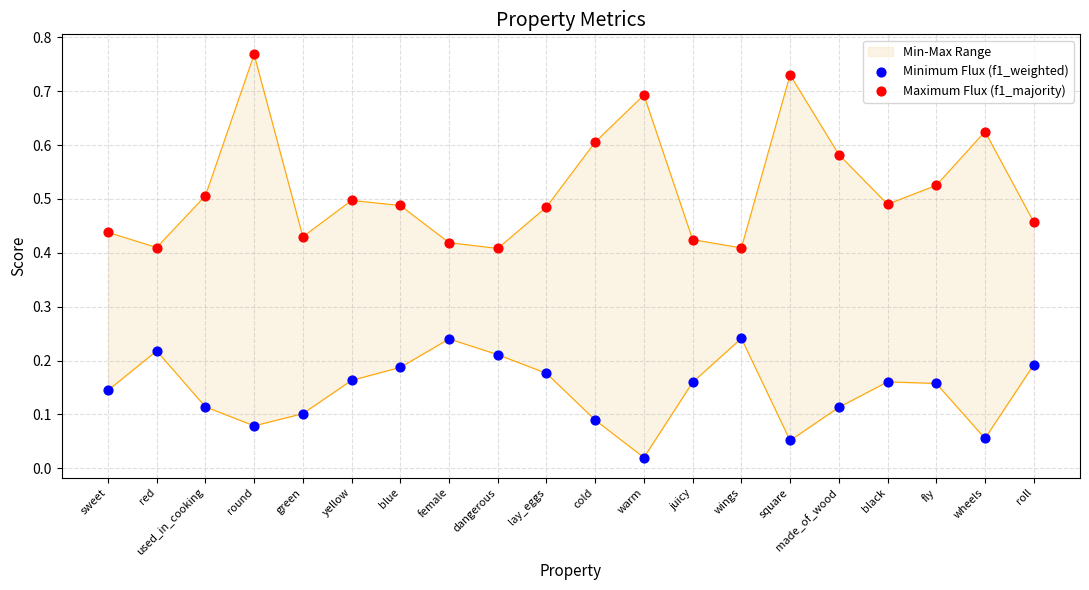

Which series has the largest Y range (max minus min)?

Maximum Flux (f1_majority)